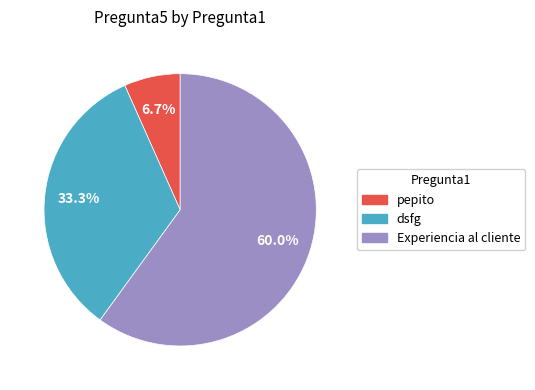

To the nearest percent, what percentage of the pie is Experiencia al cliente?

60%